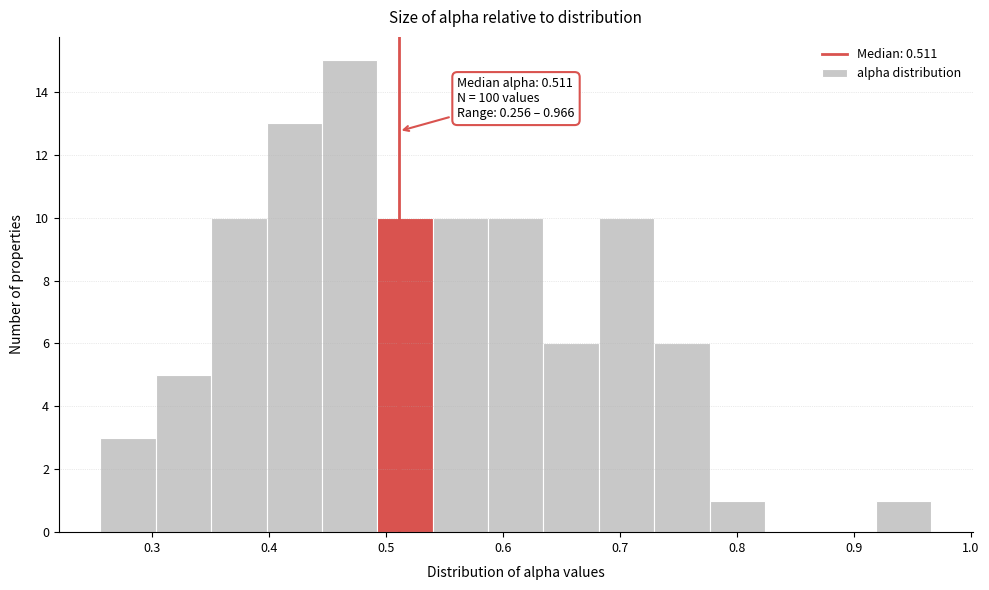

Which range on the x-axis has the tallest bar?

0.45 to 0.49